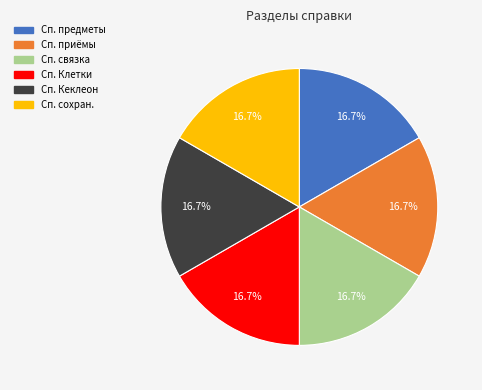

Is there any slice that represents more than half of the pie?

No